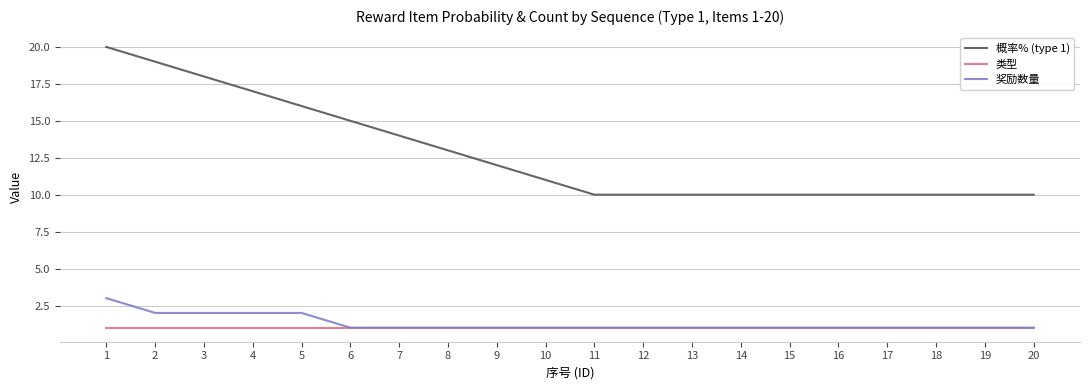

Which series has the largest total across all categories?

概率% (type 1)